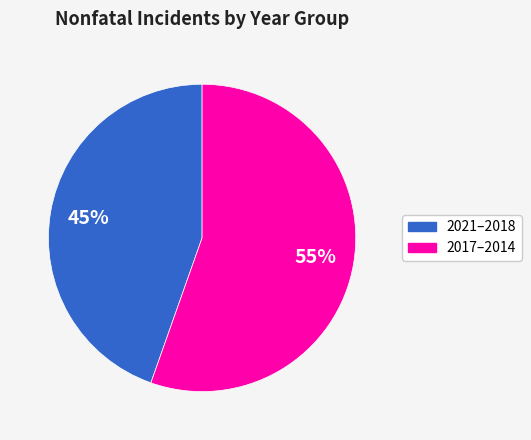

Count the number of slices in the pie.

2